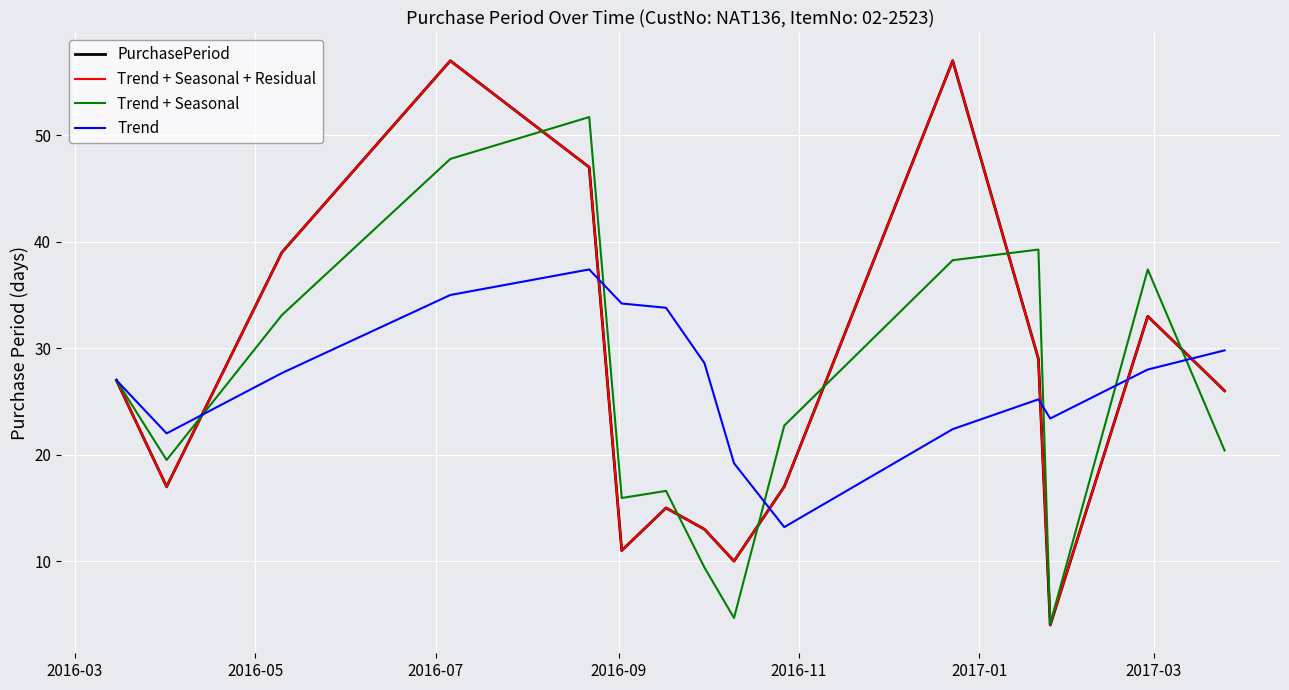

True or false: PurchasePeriod and Trend + Seasonal cross at least once.

True